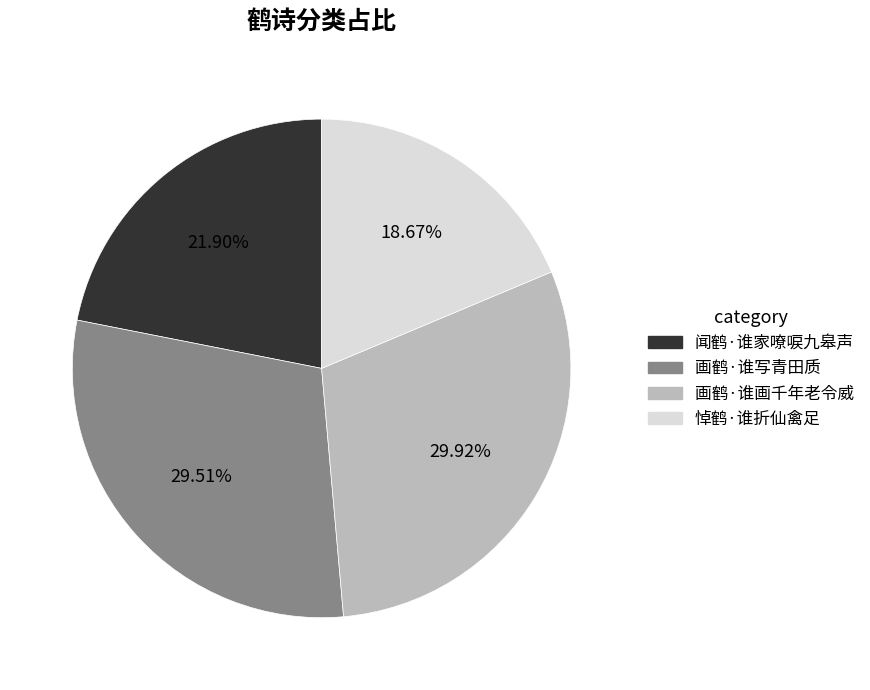

Combined, what portion of the pie is 画鹤·谁写青田质 and 悼鹤·谁折仙禽足?

48.2%